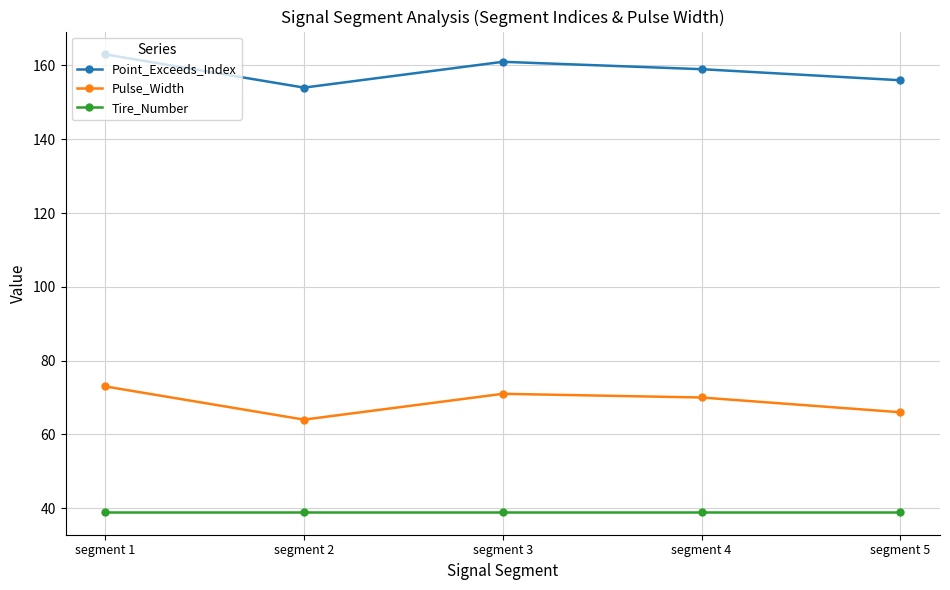

True or false: Tire_Number and Pulse_Width cross at least once.

False